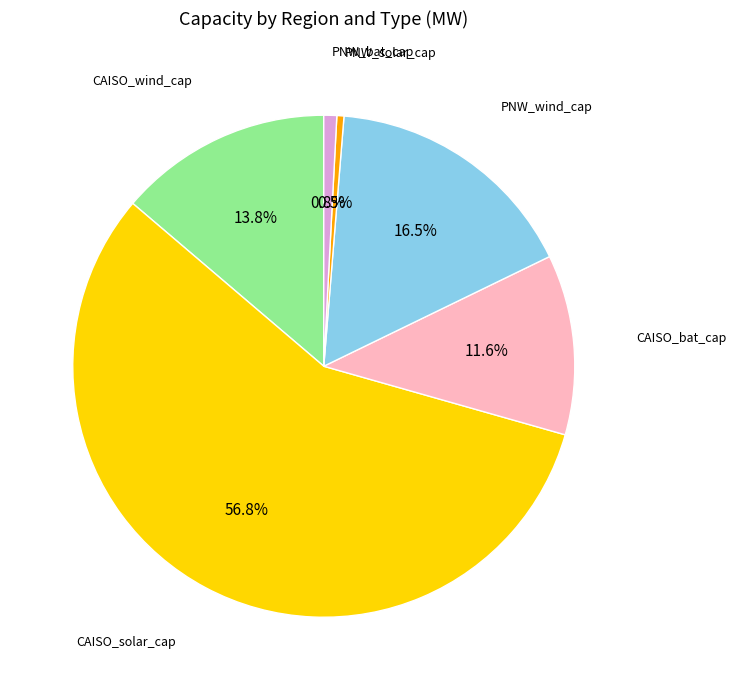

Does any single category account for the majority?

Yes